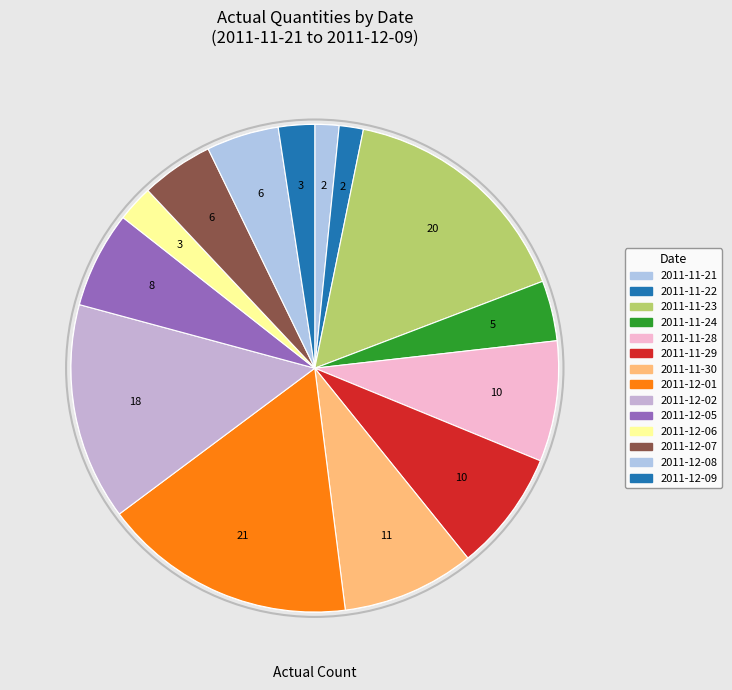

Does 2011-11-29 represent more than half of the total?

No